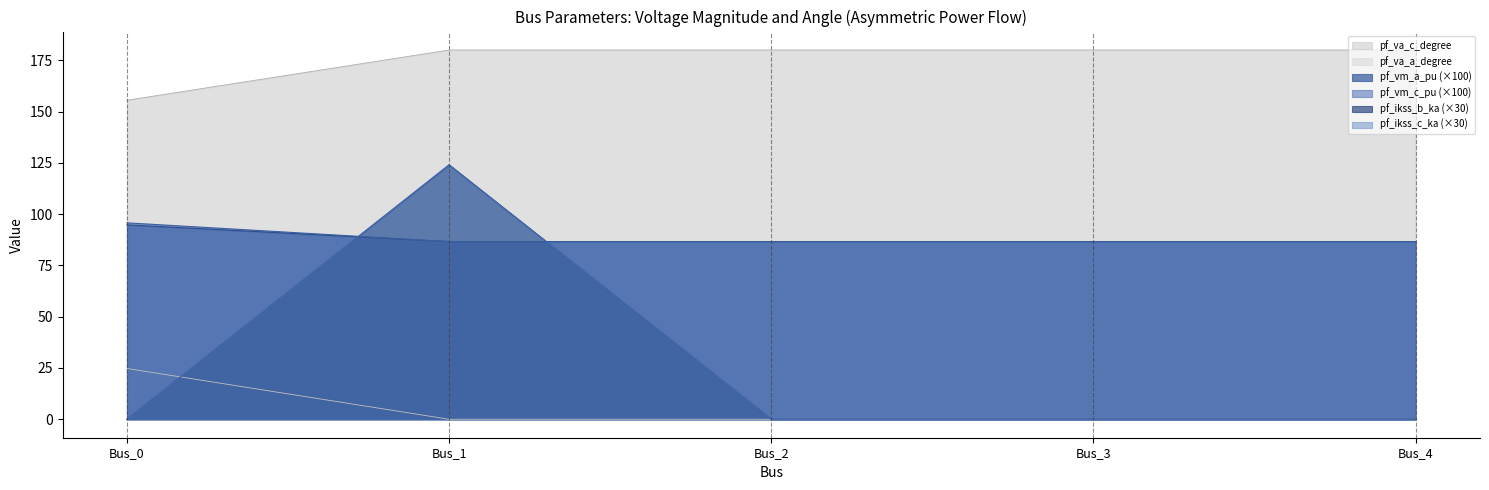

How many lines are shown in the chart?

6